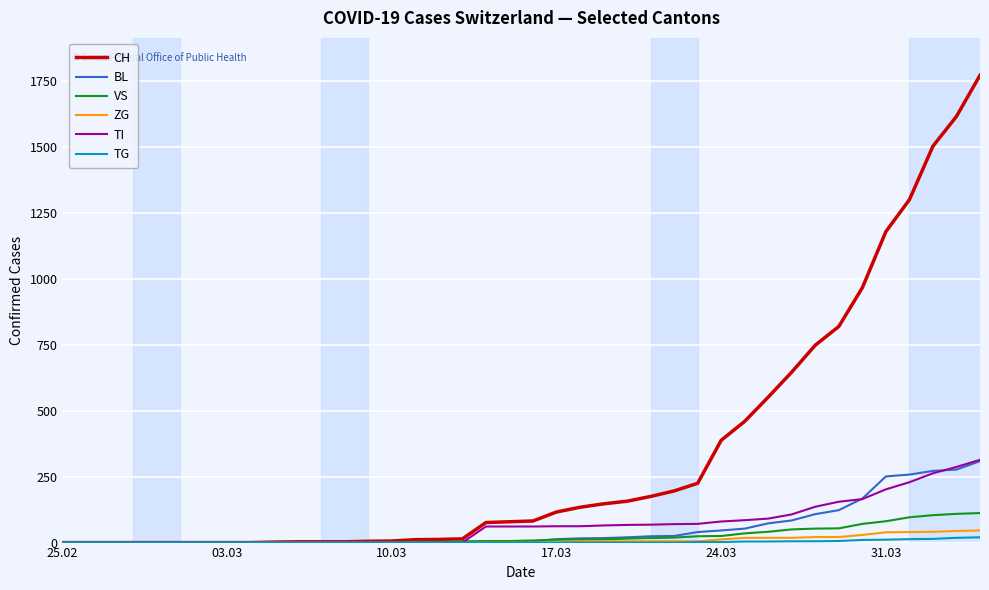

What is the difference between the maximum and minimum values in the VS series?

112